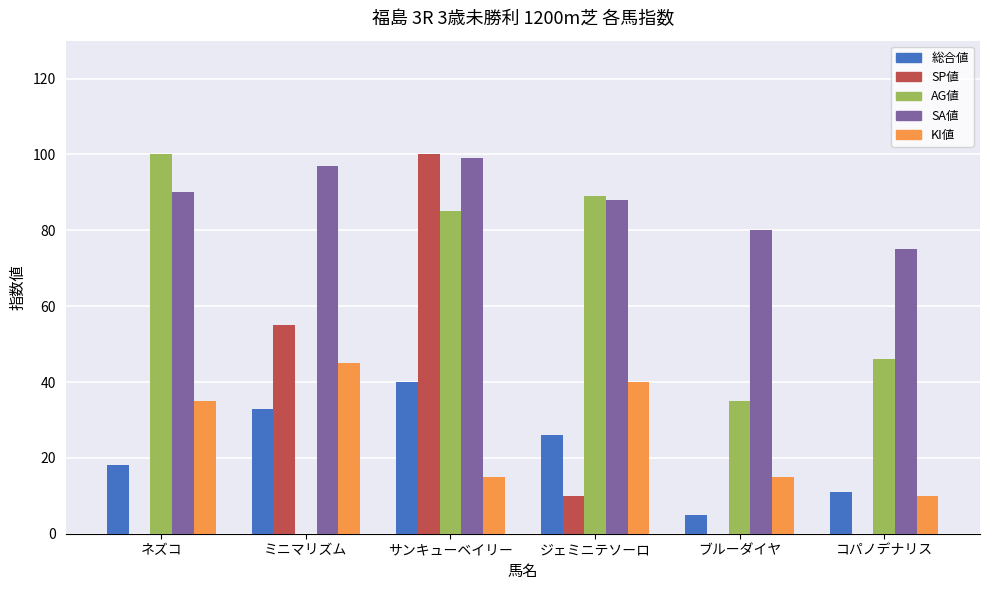

What is the greatest value displayed?

100